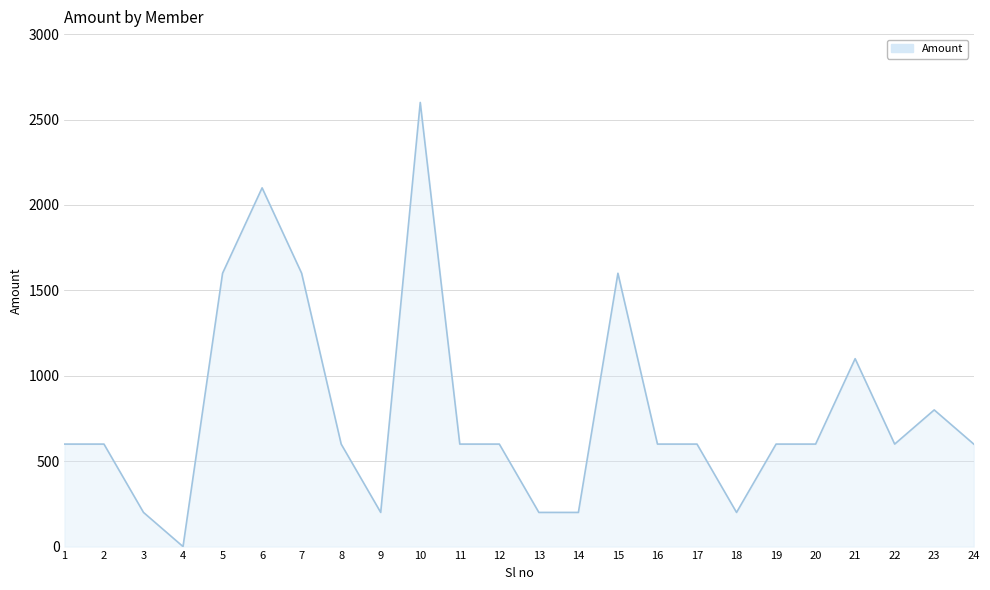

Approximately how many times larger is the value at 20 compared to 1?

1.0